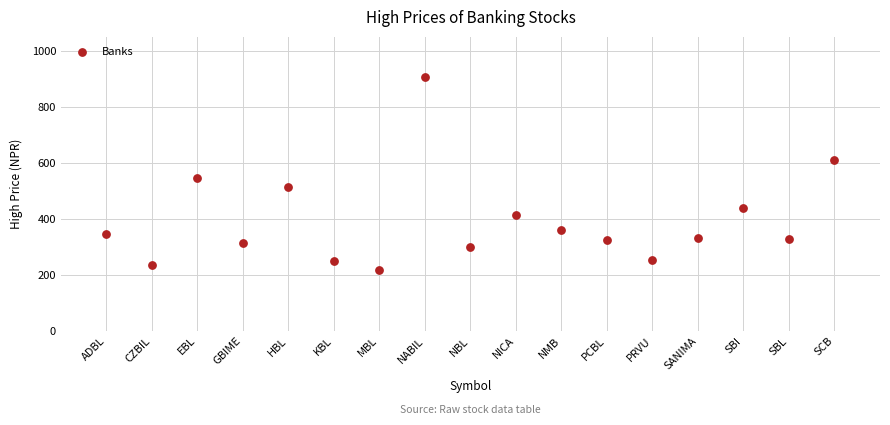

What Y value in the scatter plot is closest to 559?

544